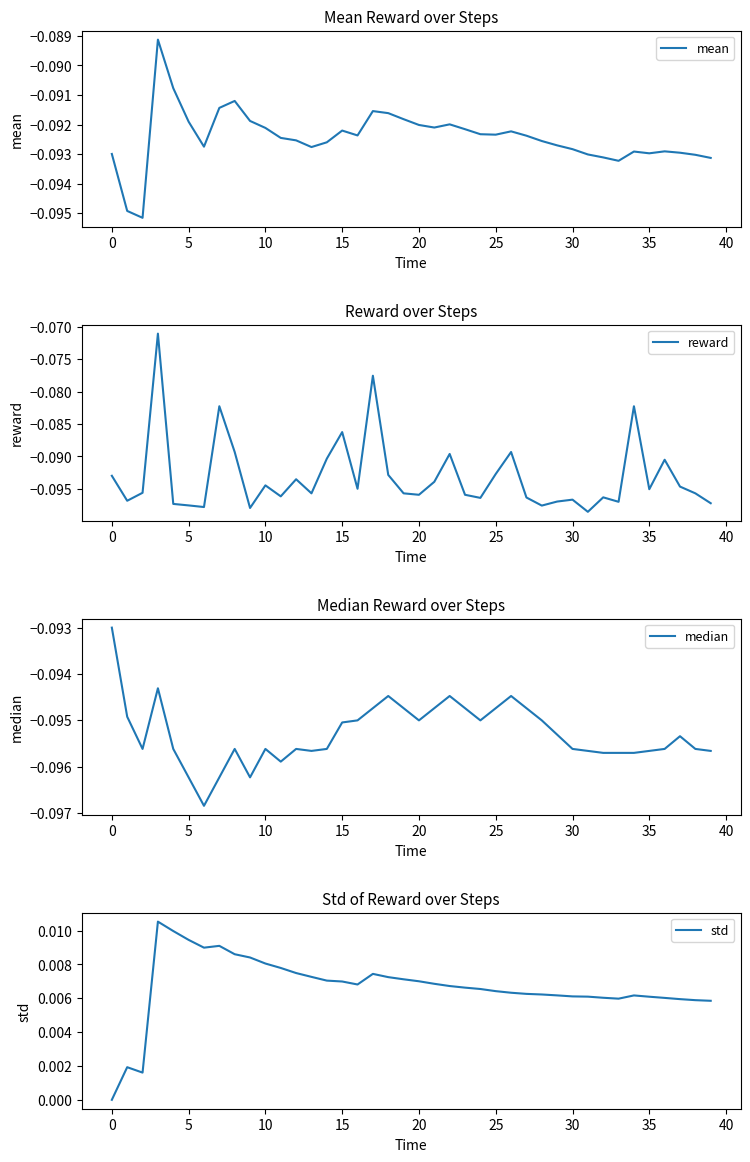

Is it true that std equals 0.0 at 27?

False